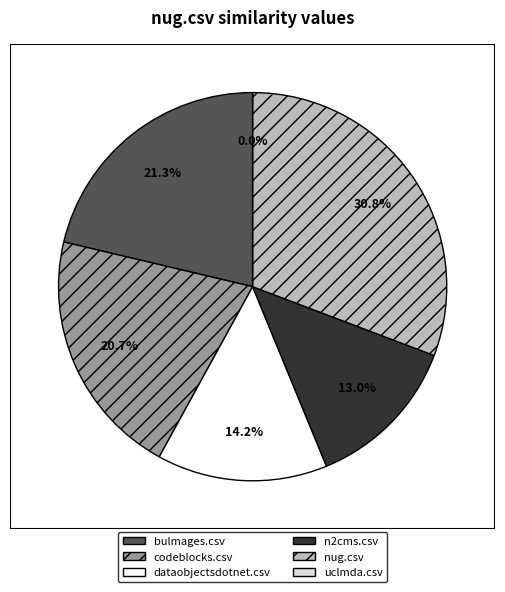

Combined, do nug.csv and codeblocks.csv account for over 50%?

Yes